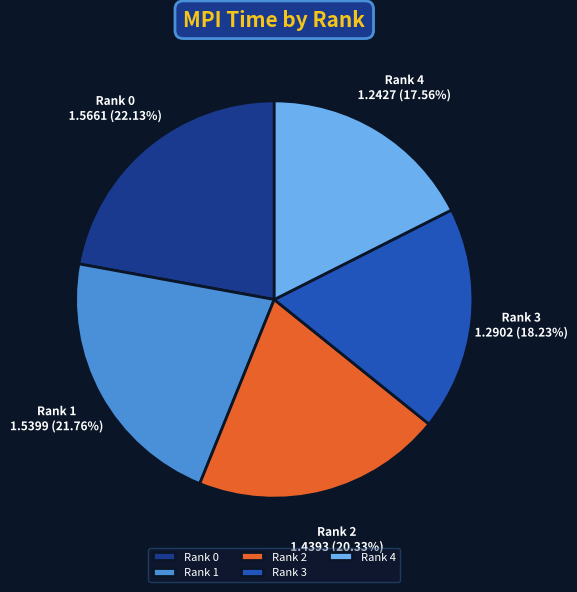

To the nearest percent, what is the difference between the largest and smallest slice percentages?

5%